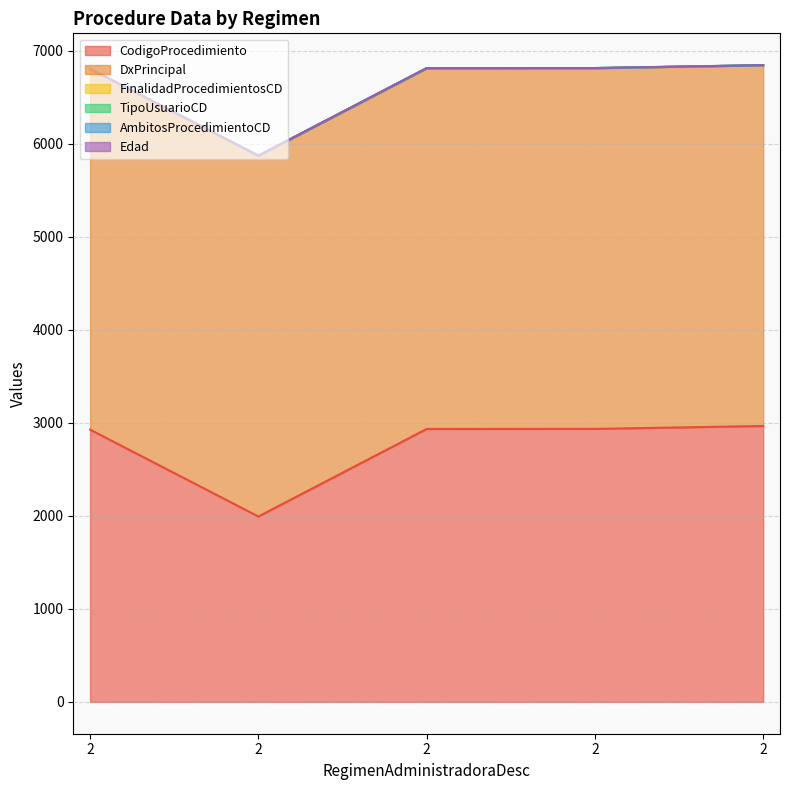

Reading left to right, transcribe all the data shown in this chart.

CodigoProcedimiento: 2=2927	2=1993	2=2934	2=2935	2=2966
DxPrincipal: 2=3877	2=3877	2=3877	2=3877	2=3877
FinalidadProcedimientosCD: 2=1	2=1	2=1	2=1	2=1
TipoUsuarioCD: 2=1	2=1	2=1	2=1	2=1
AmbitosProcedimientoCD: 2=0	2=0	2=0	2=0	2=0
Edad: 2=0	2=0	2=0	2=0	2=0